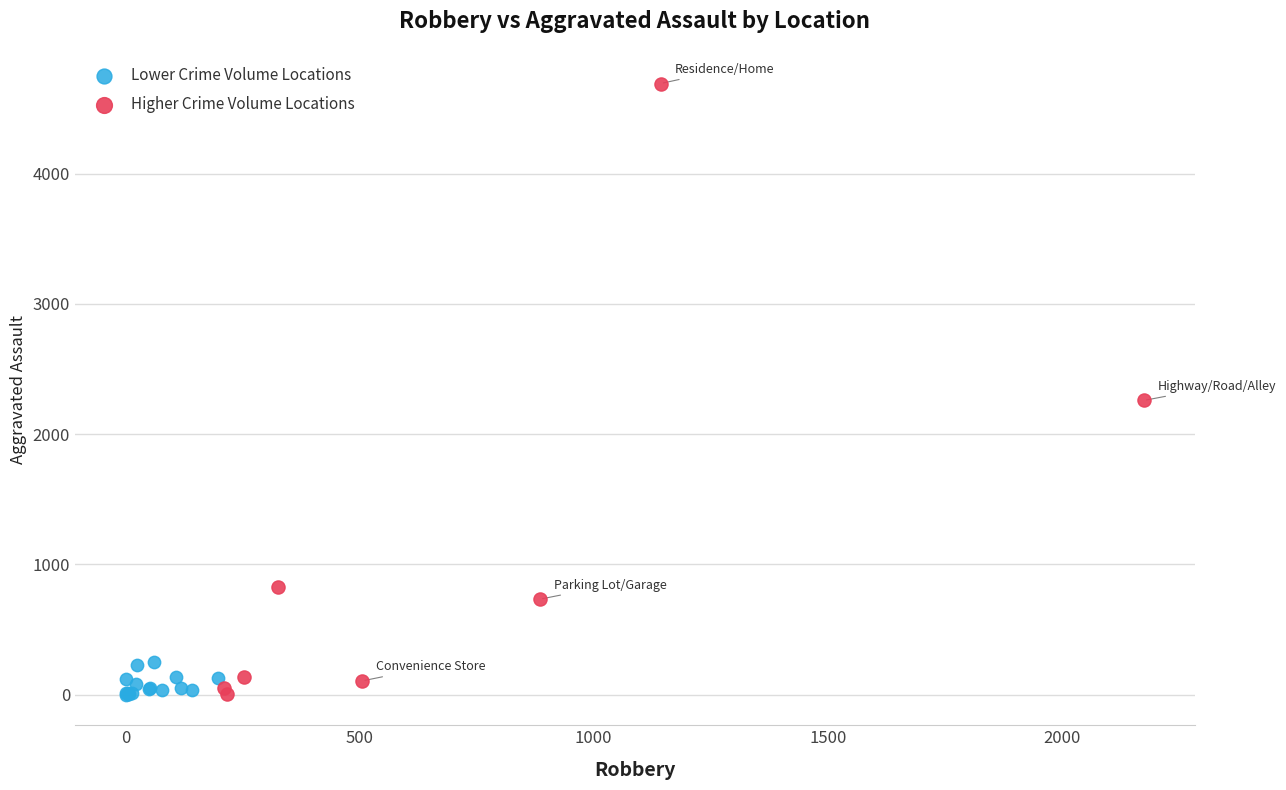

Which series has the largest Y range (max minus min)?

Higher Crime Volume Locations